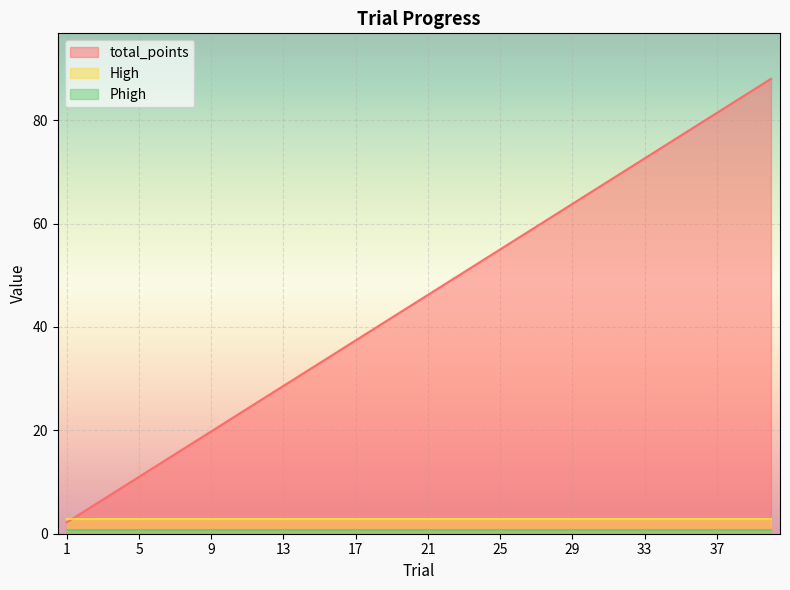

How many lines are shown in the chart?

3